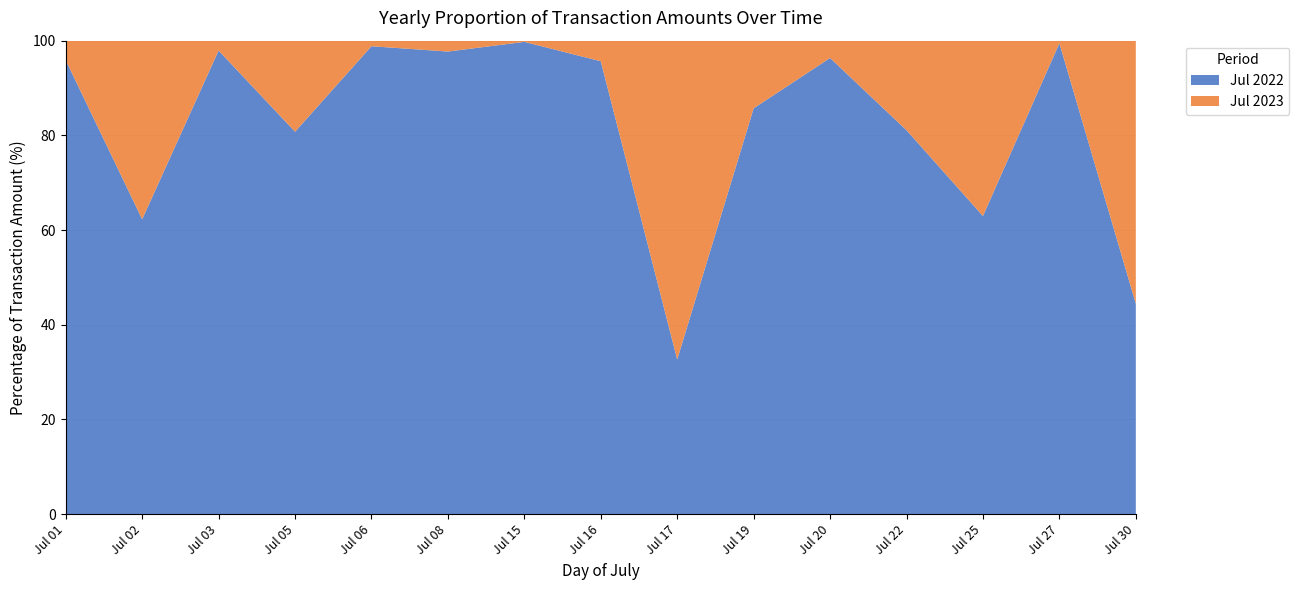

What is the difference between the maximum and minimum values in the Jul 2022 series?

67.1